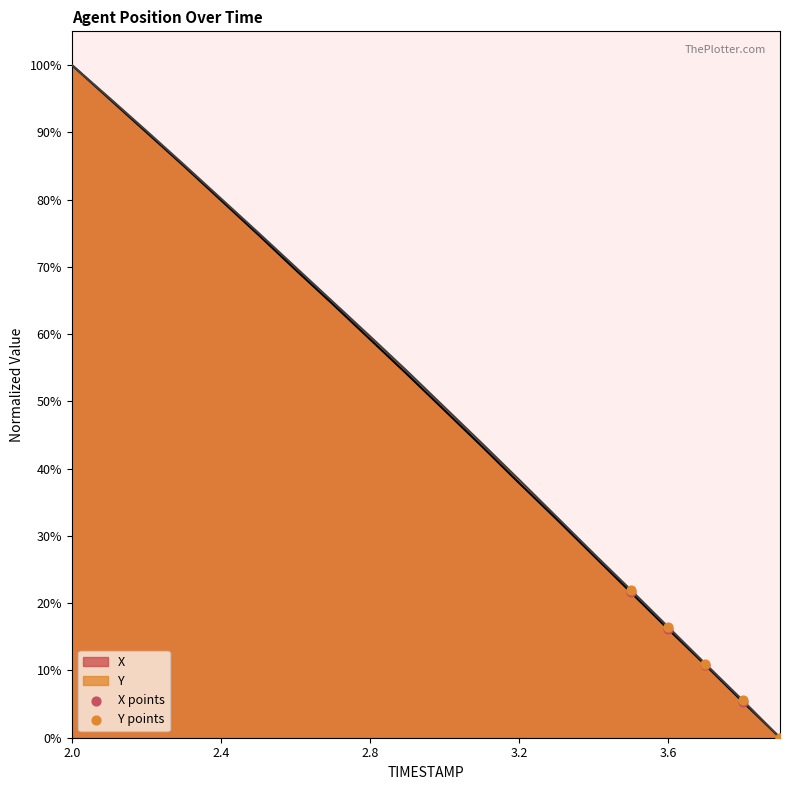

Which series contains the lowest Y value?

X points